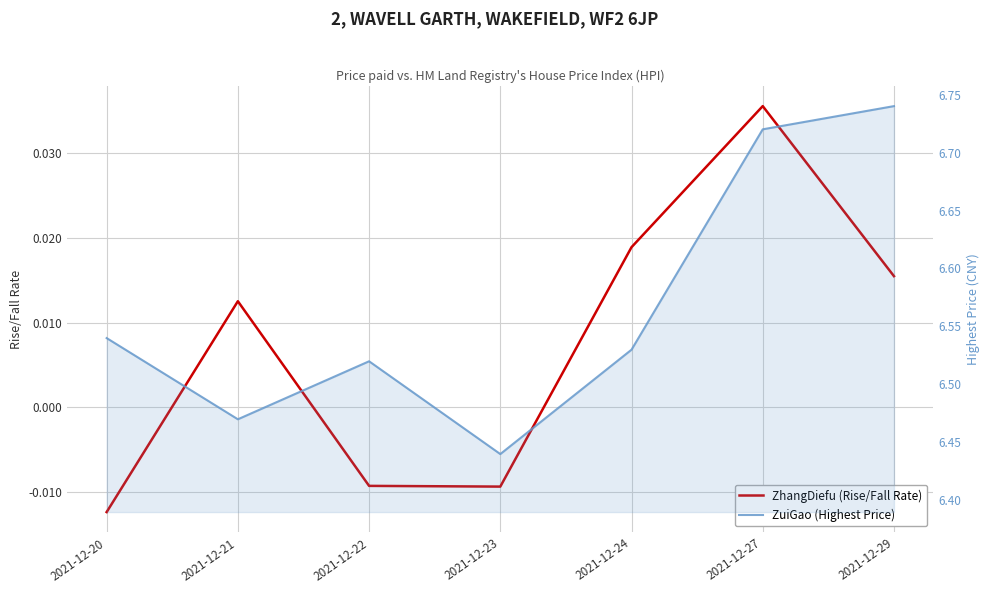

True or false: ZuiGao (Highest Price) and ZhangDiefu (Rise/Fall Rate) cross at least once.

False